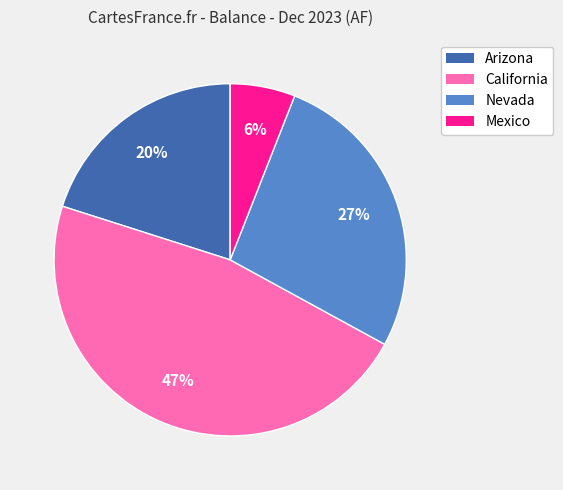

To the nearest percent, what is the combined percentage of California and Mexico?

53%